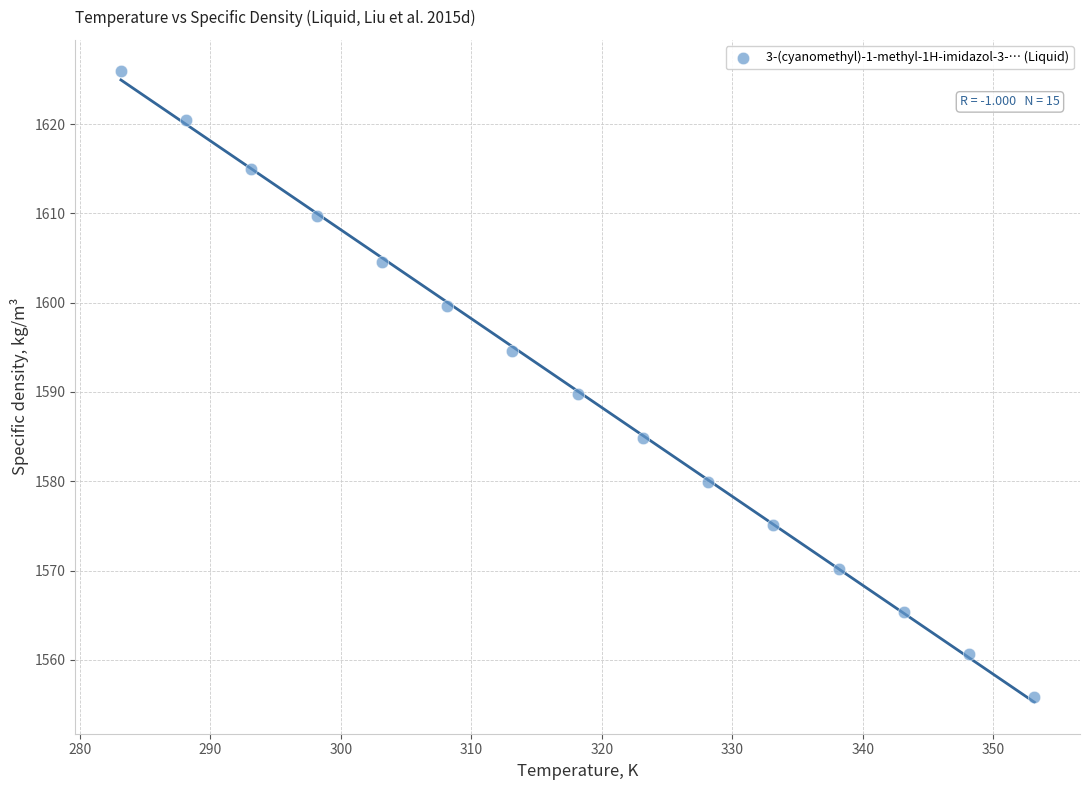

What is the range of Y values (max minus min)?

70.1